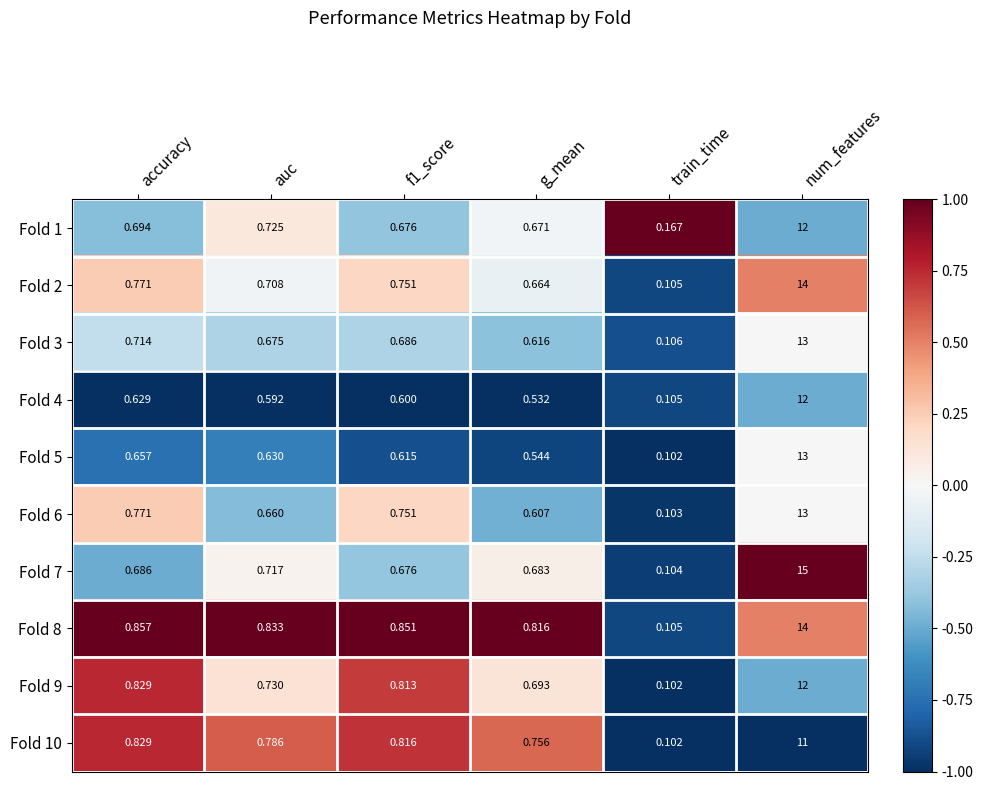

Which label corresponds to the smallest value in the chart?

train_time